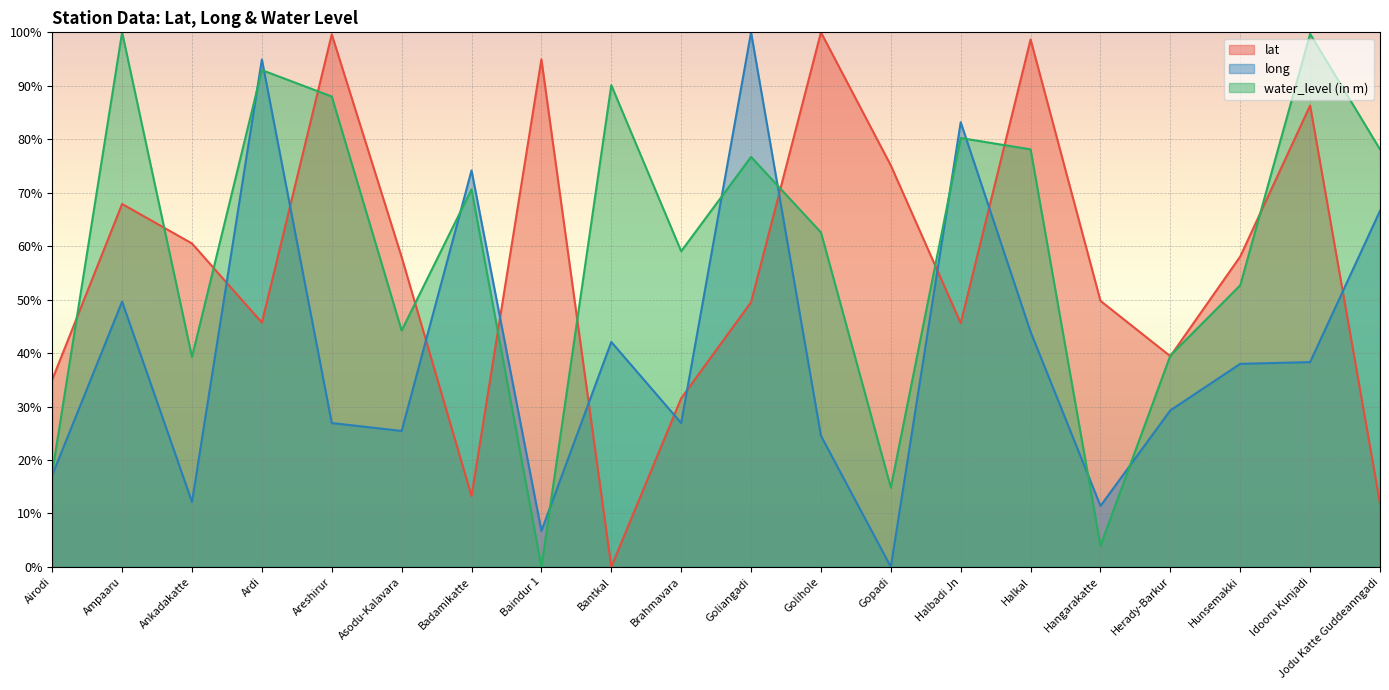

Between Asodu-Kalavara and Hunsemakki, which series saw the biggest shift?

long